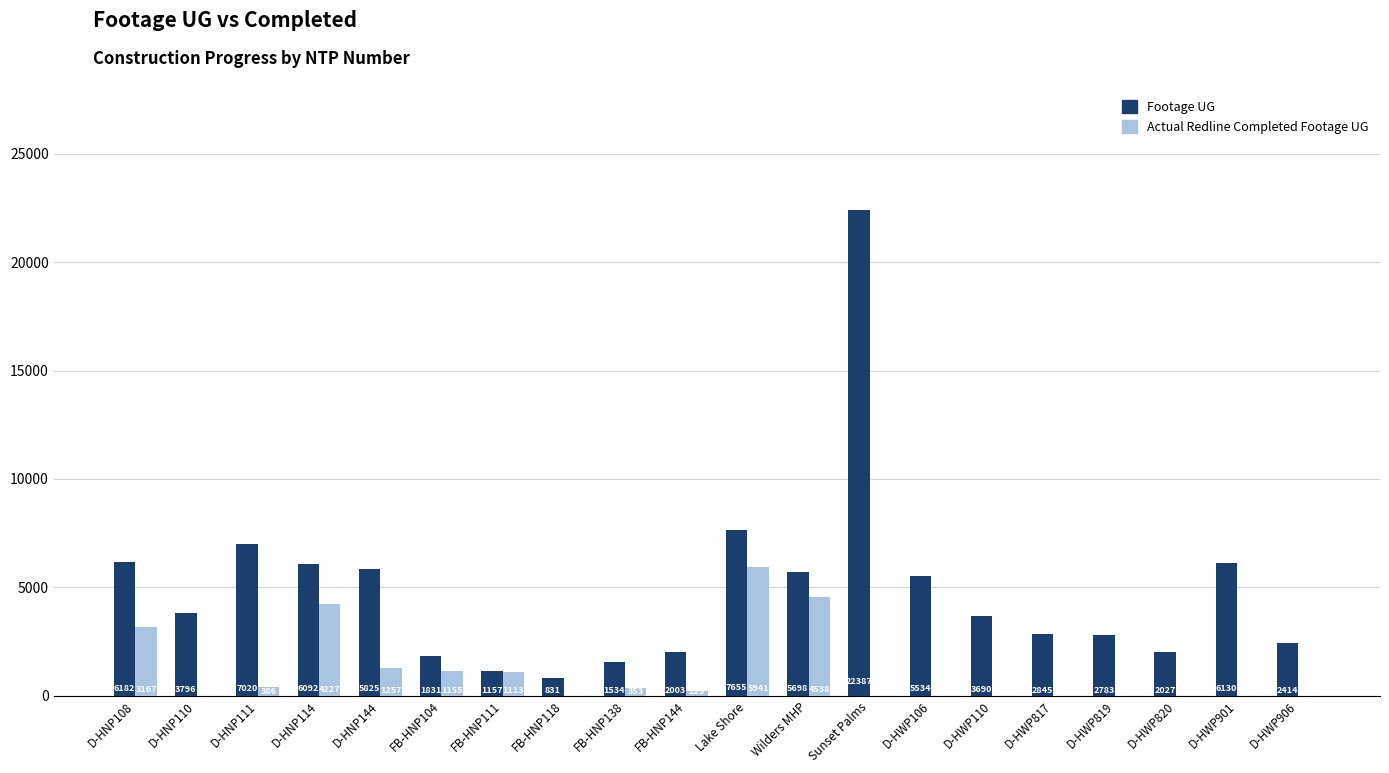

Which series has the largest total across all categories?

Footage UG